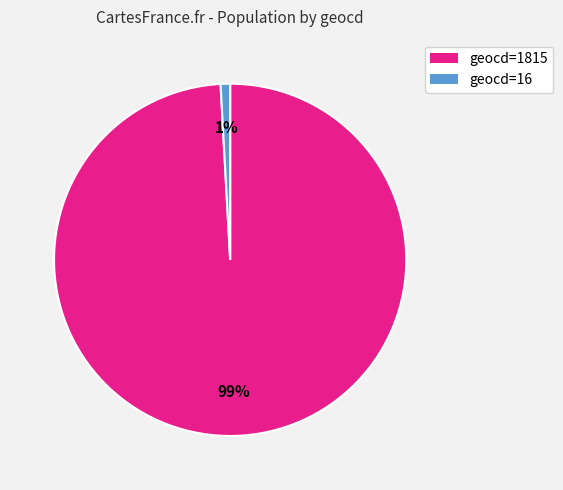

Is the sum of geocd=16 and geocd=1815 greater than half?

Yes